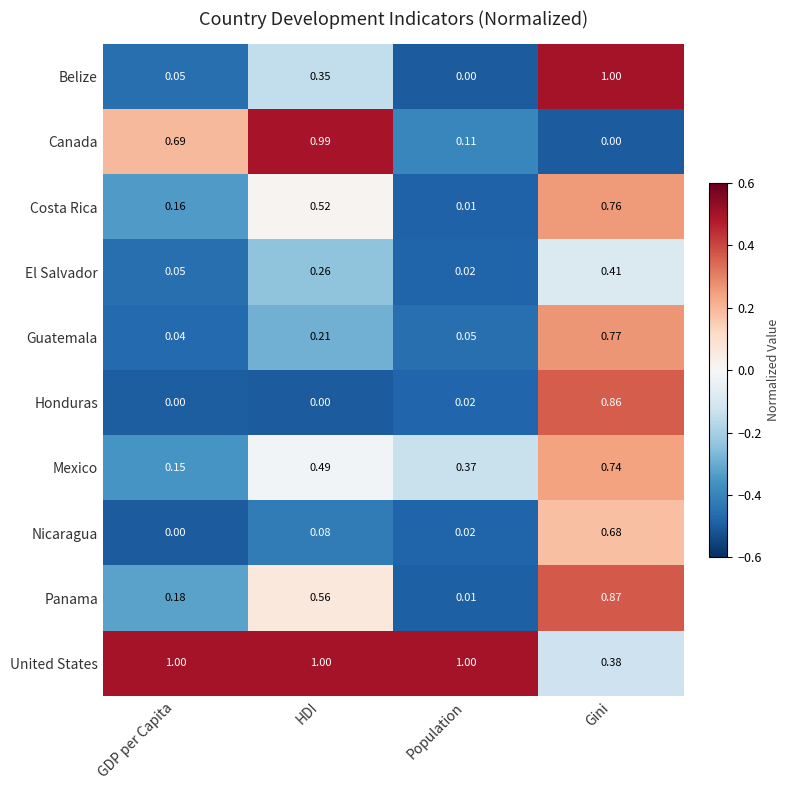

Which category has the lowest value in the Belize series?

Population